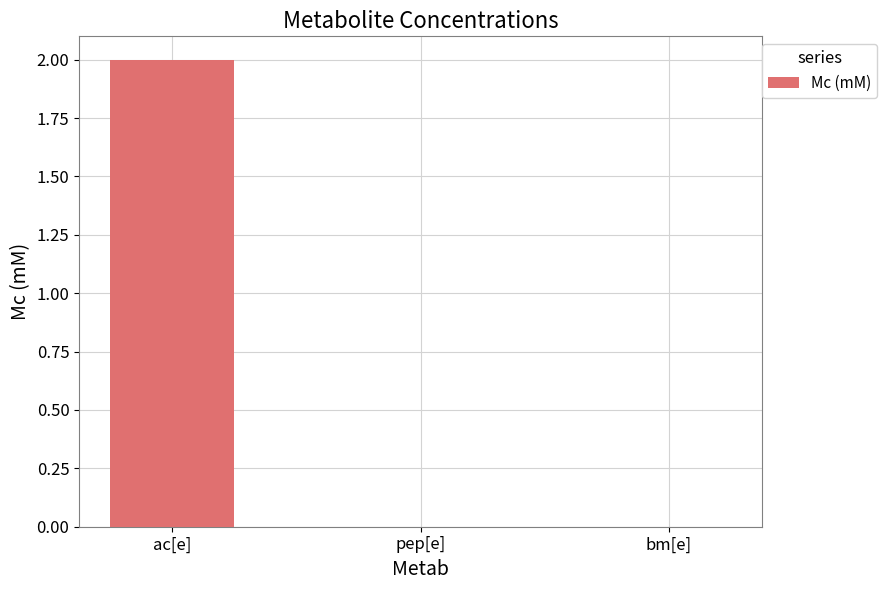

The value at pep[e] is -1. True or false?

False